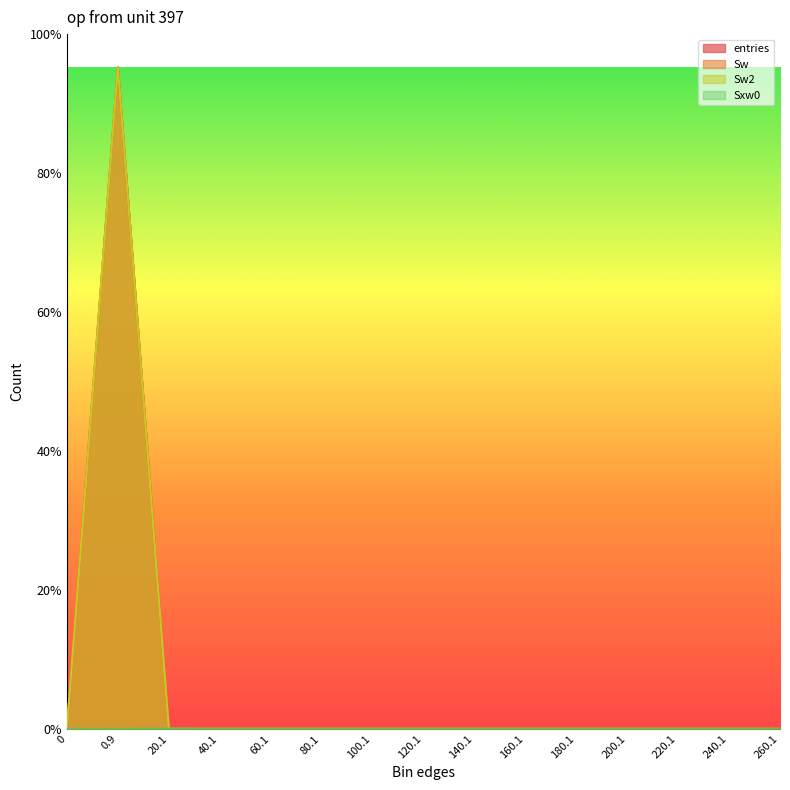

How many intersections are there between Sxw0 and Sw2?

1